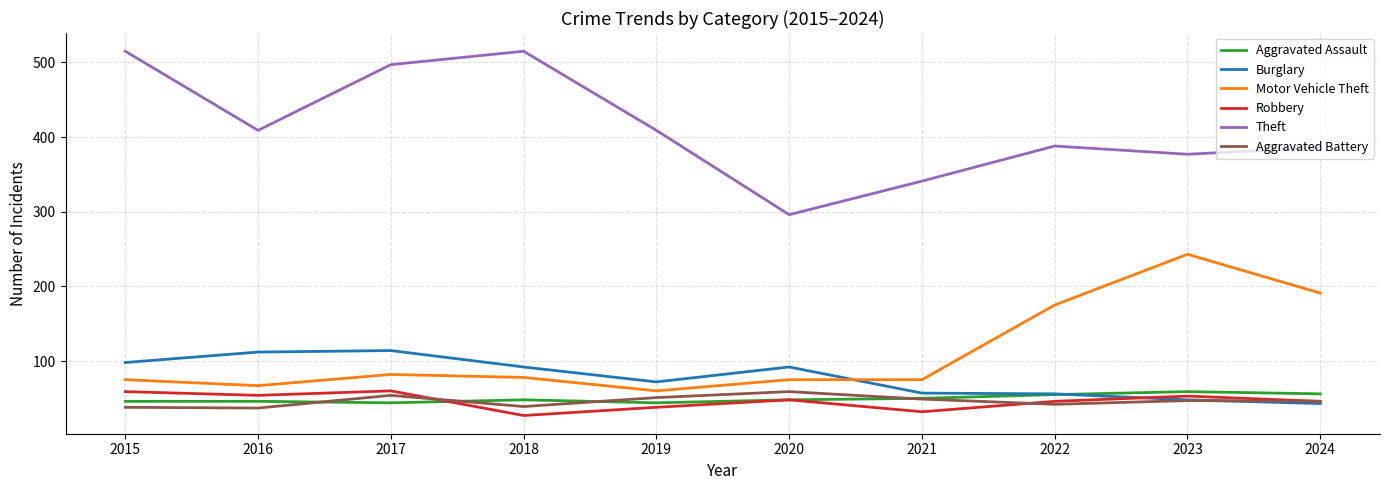

What is the total value across all series at 2015?

831